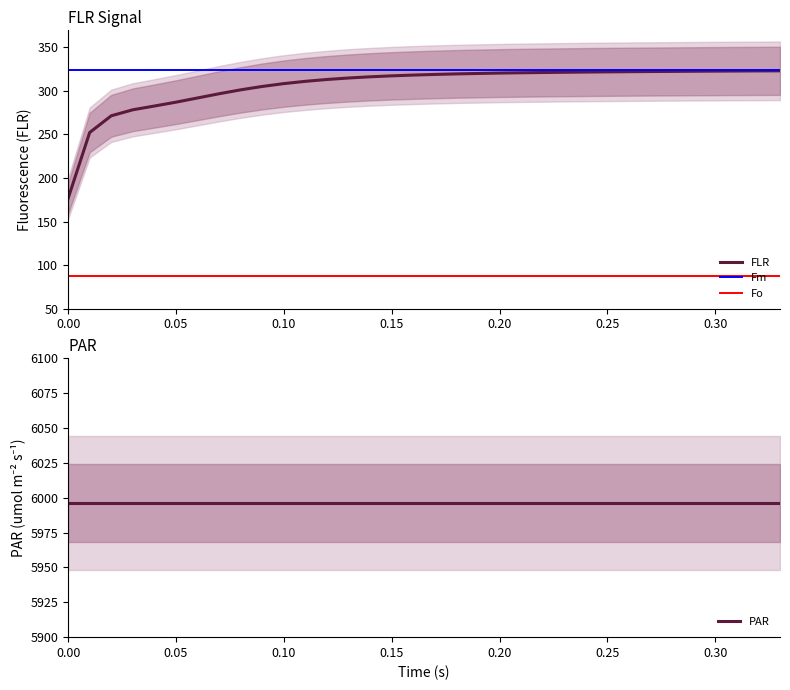

What is the label of the 32nd point from the right?

PAR